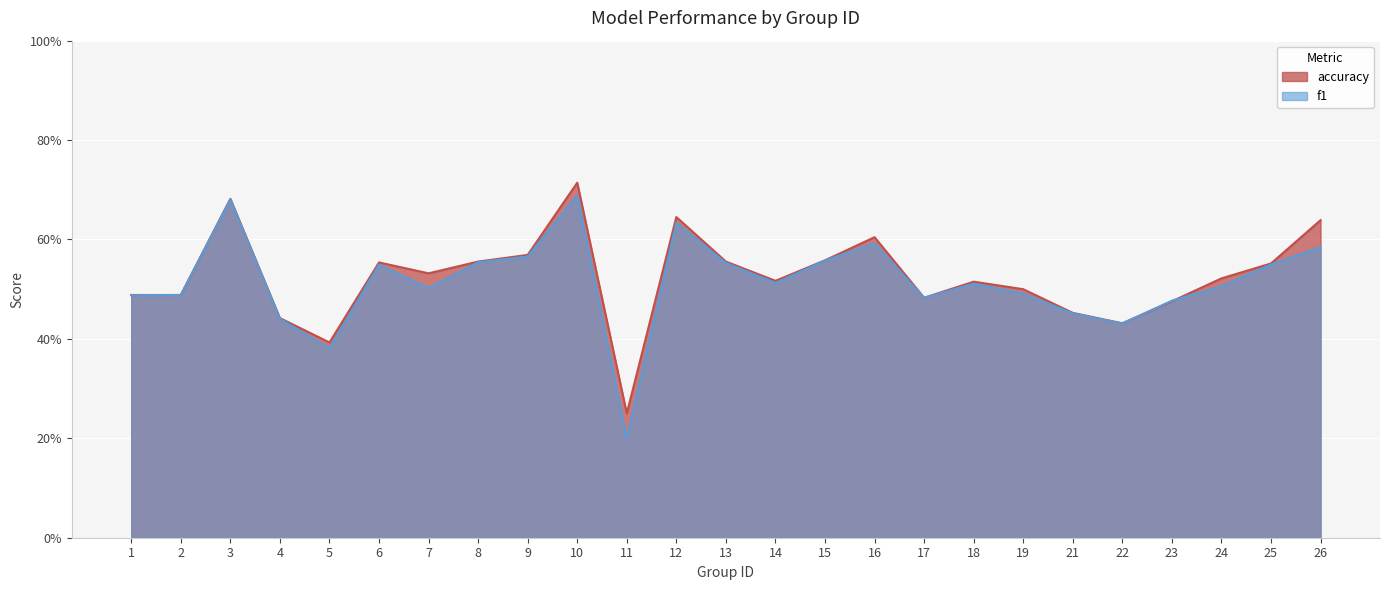

At which category does accuracy reach its first local peak?

3